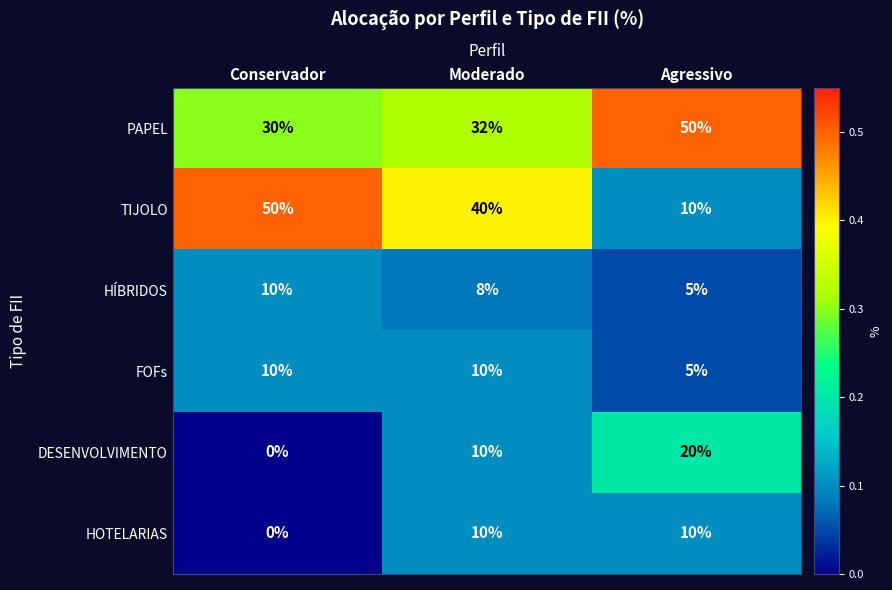

What is the sum of the FOFs values at Agressivo and Conservador?

15